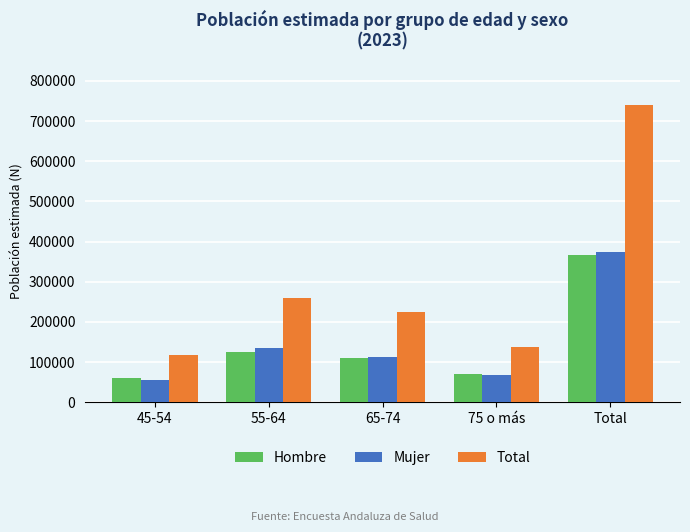

At which label does Total reach its minimum?

45-54